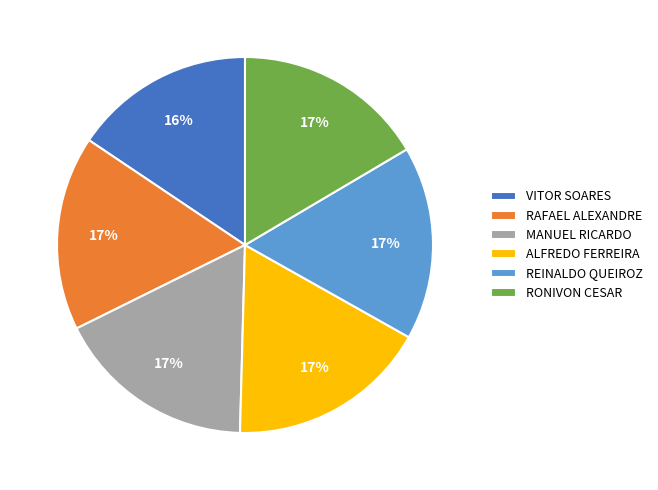

Is there a majority slice in this chart?

No